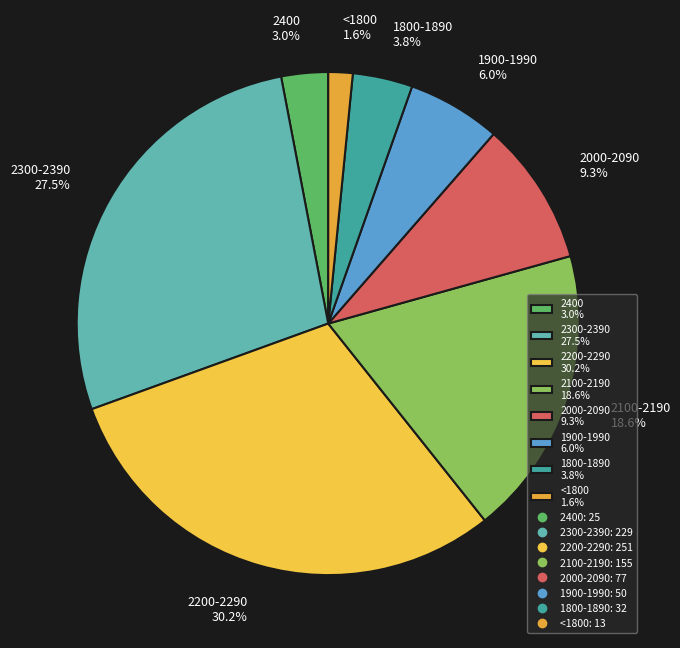

To the nearest percent, what percentage of the pie is <1800?

2%